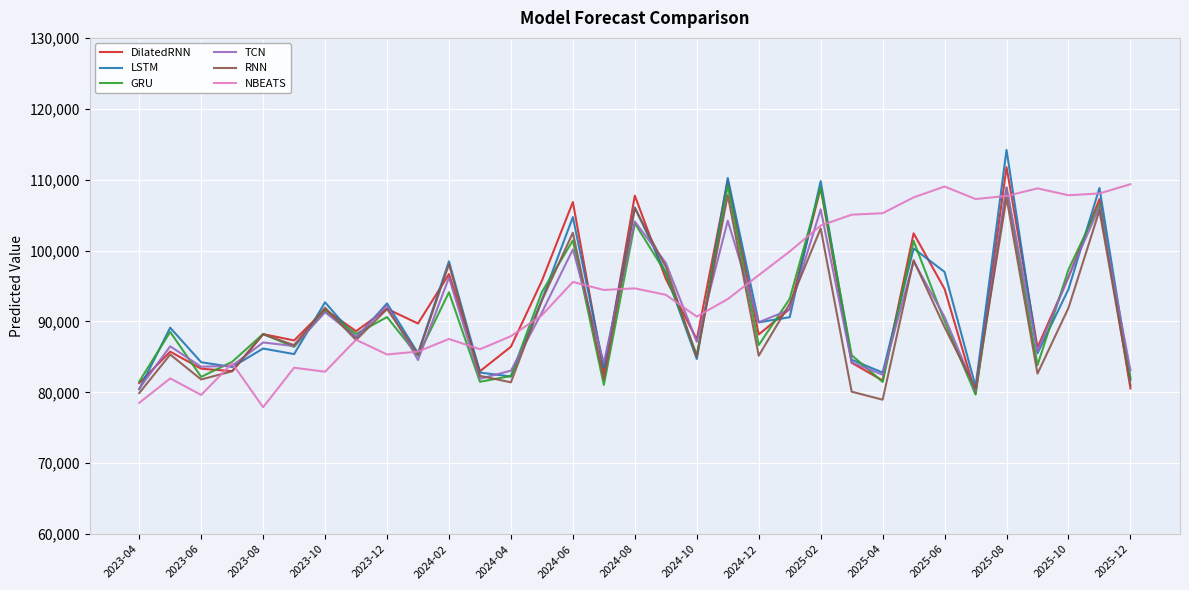

What is the minimum value shown in the chart?

77900.0